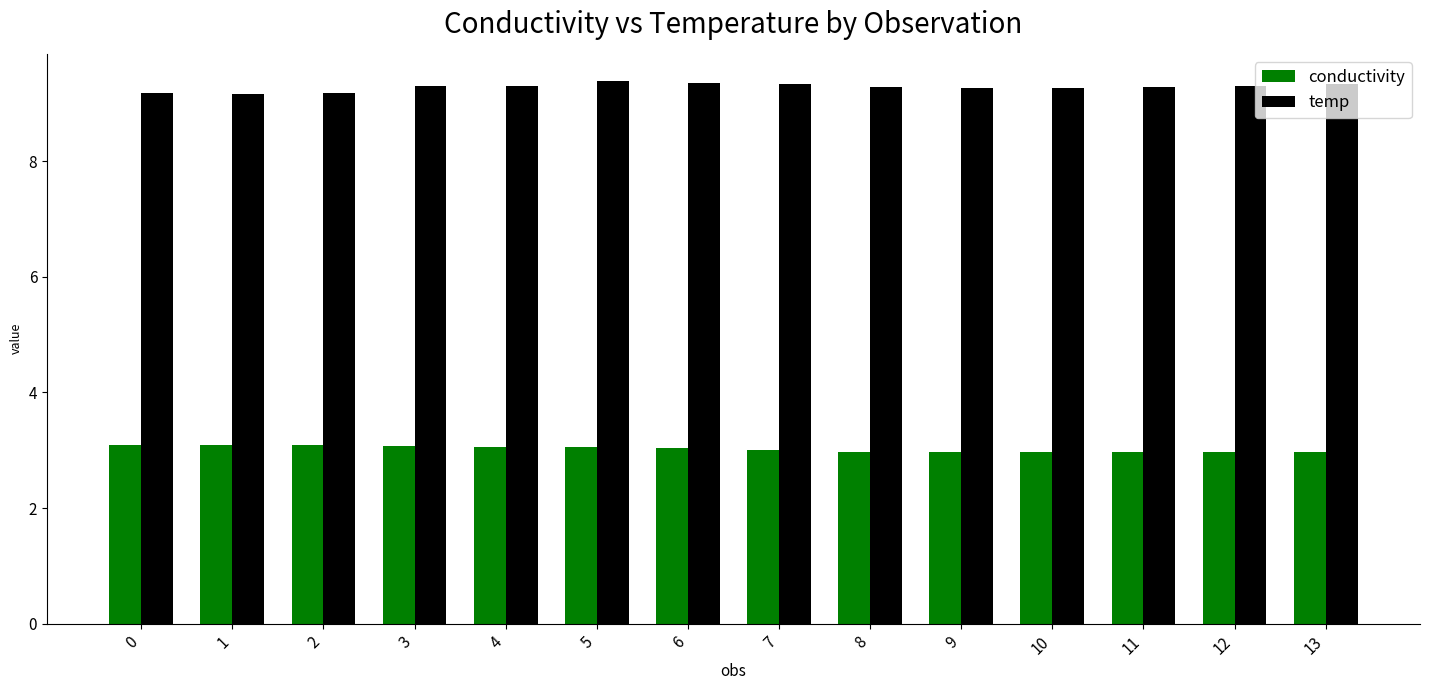

How many temp values are between 9 and 10?

14